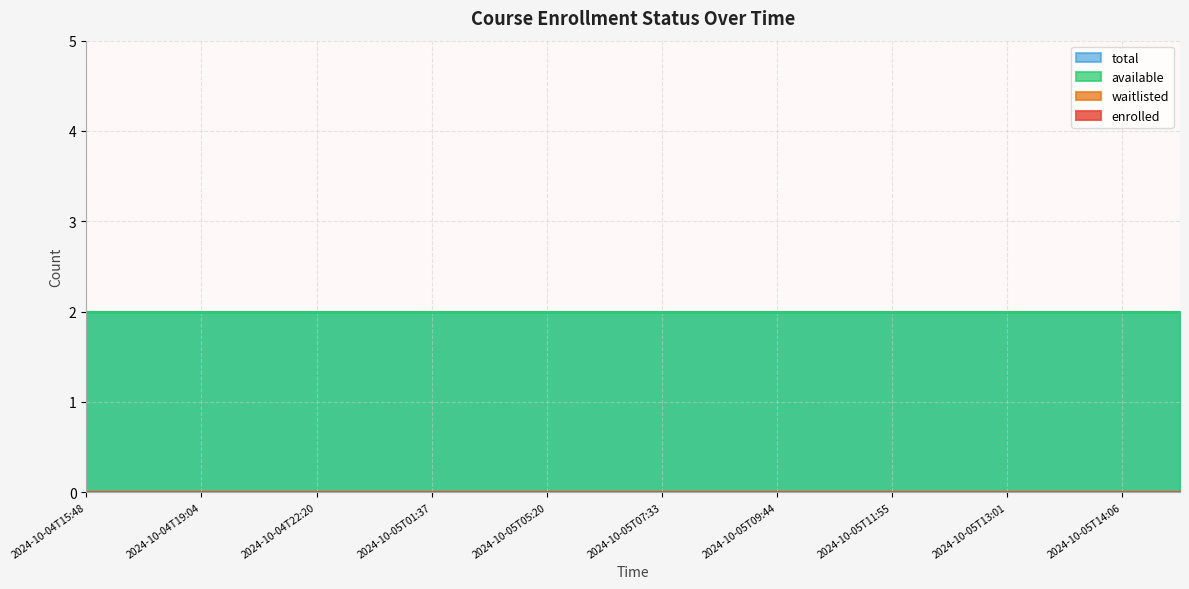

Is the value of enrolled at 2024-10-04T22:20 greater than the value of waitlisted at 2024-10-04T20:42?

No